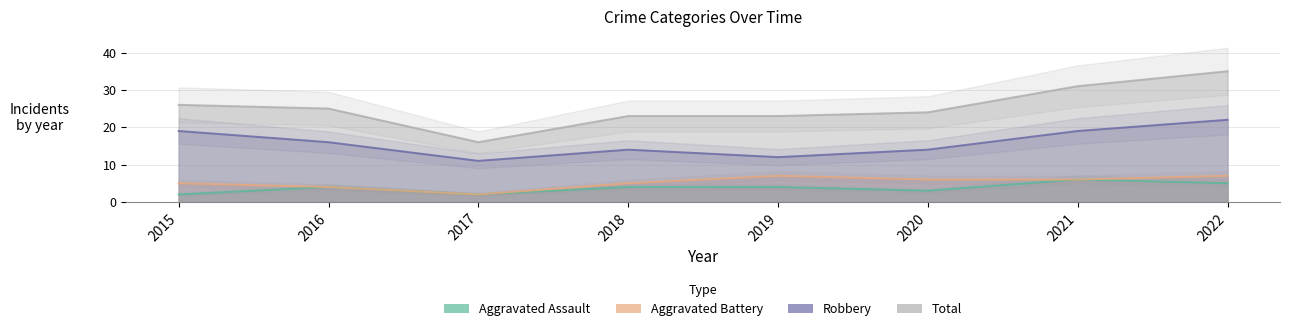

What is the average value of the Aggravated Battery series?

5